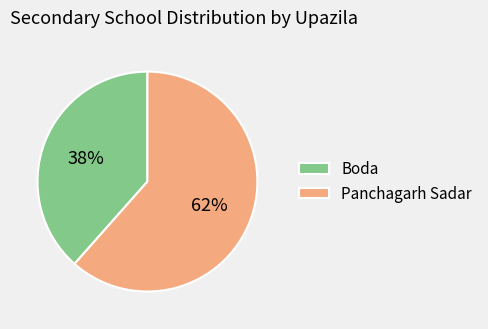

Which category has the smallest portion of the pie?

Boda